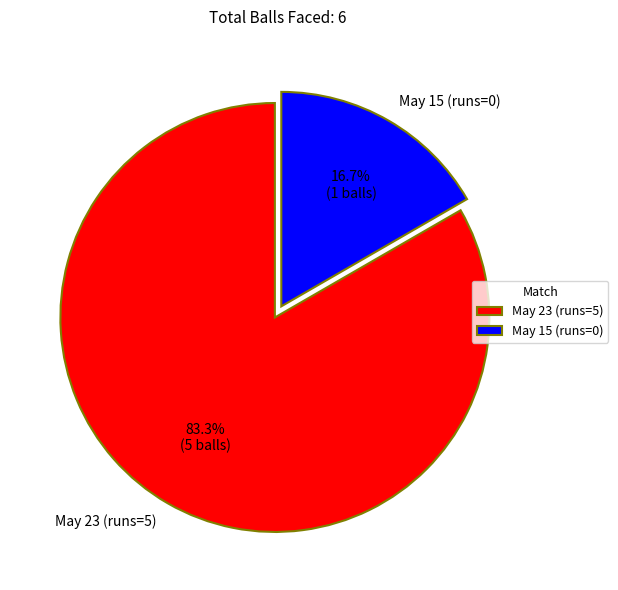

Count the number of slices in the pie.

2